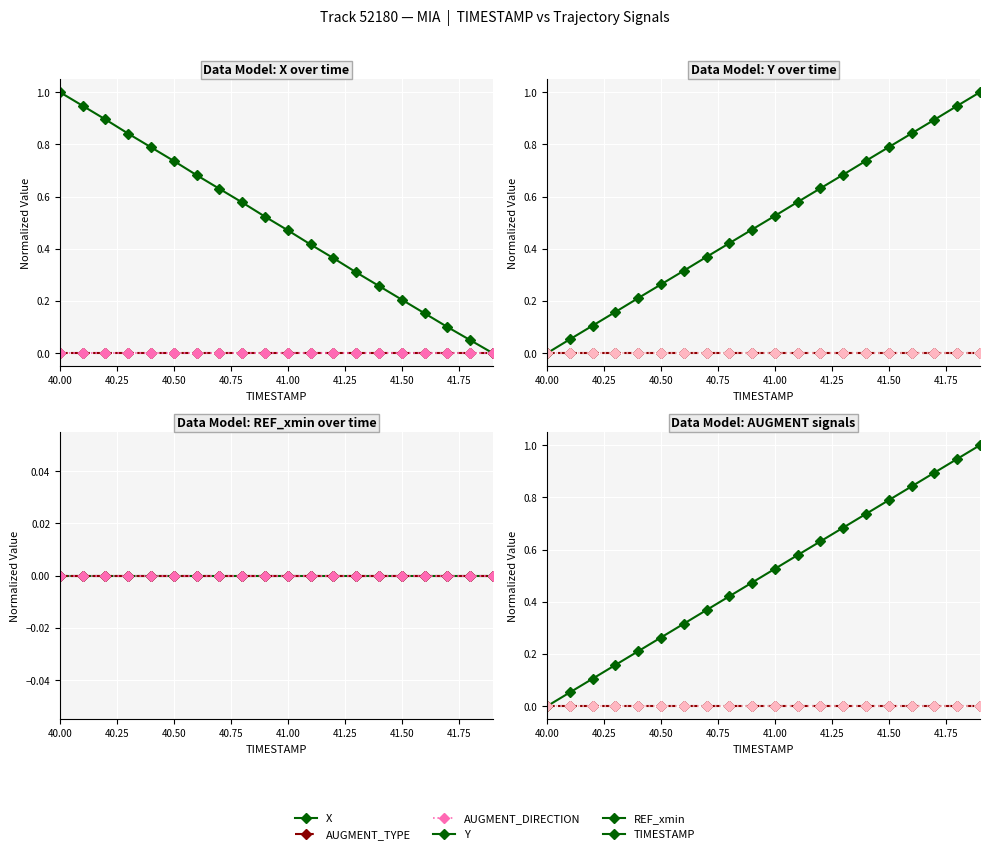

What is the difference between the maximum and minimum values in the X series?

1.0